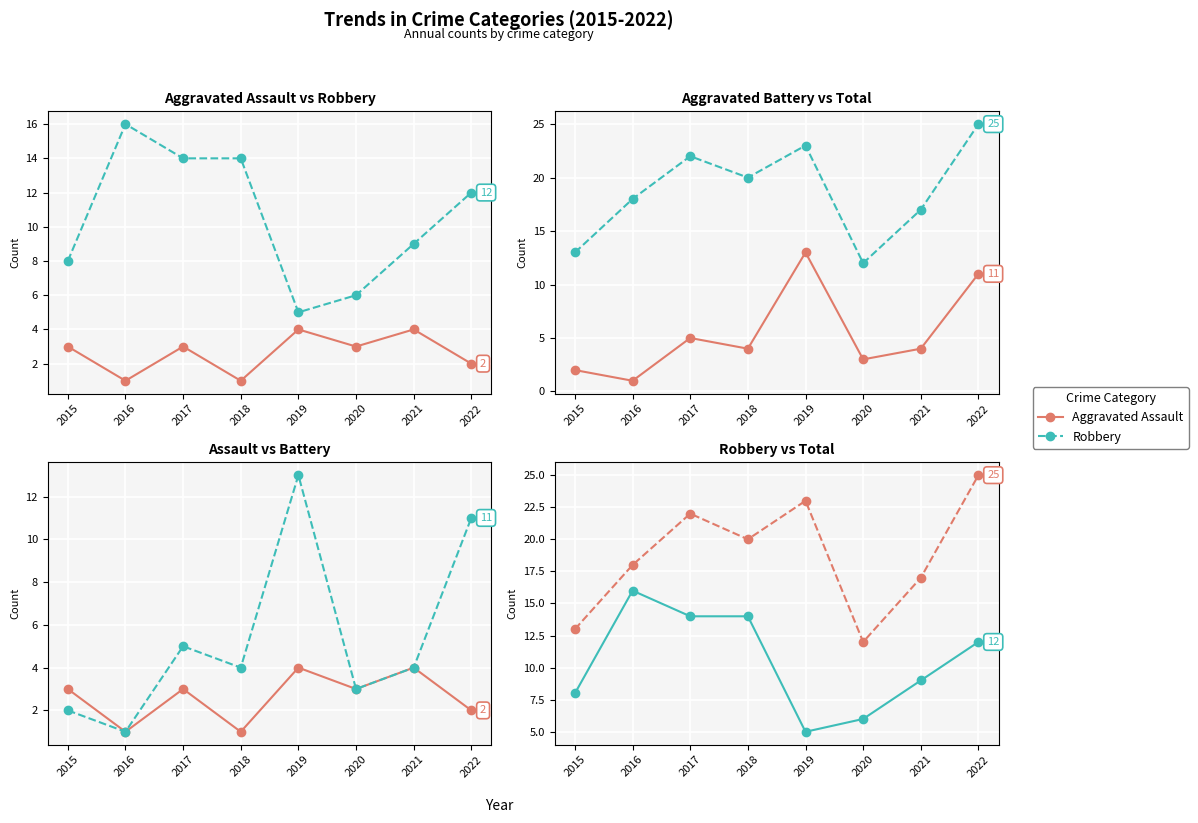

True or false: Aggravated Battery and Aggravated Assault intersect in this chart.

False